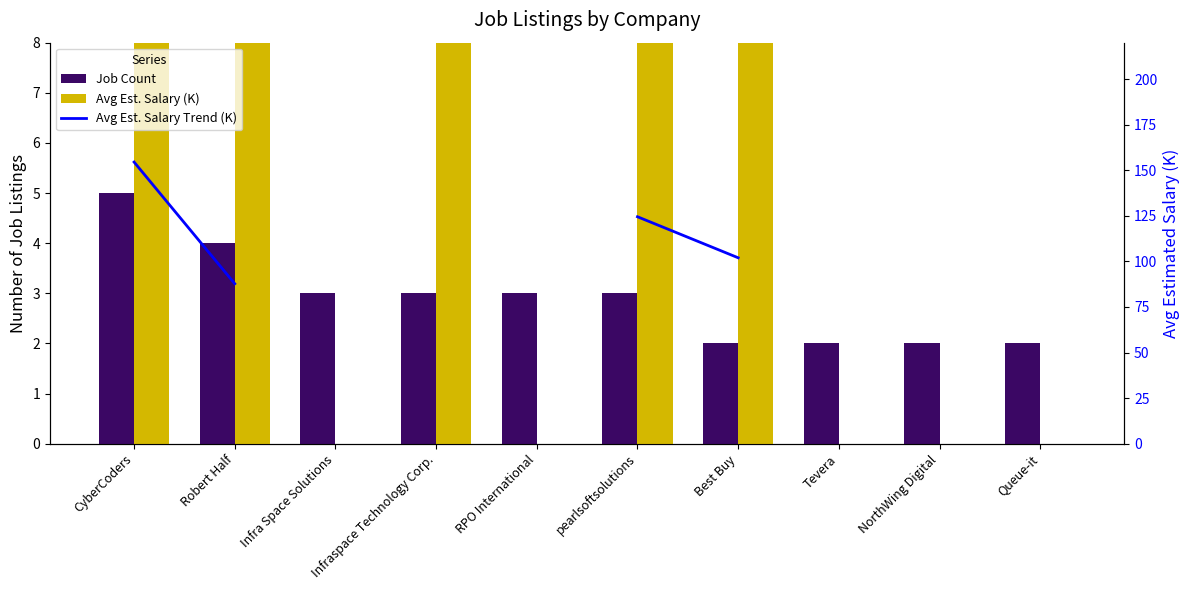

Is it true that Avg Est. Salary Trend (K) equals 87.8 at Robert Half?

True